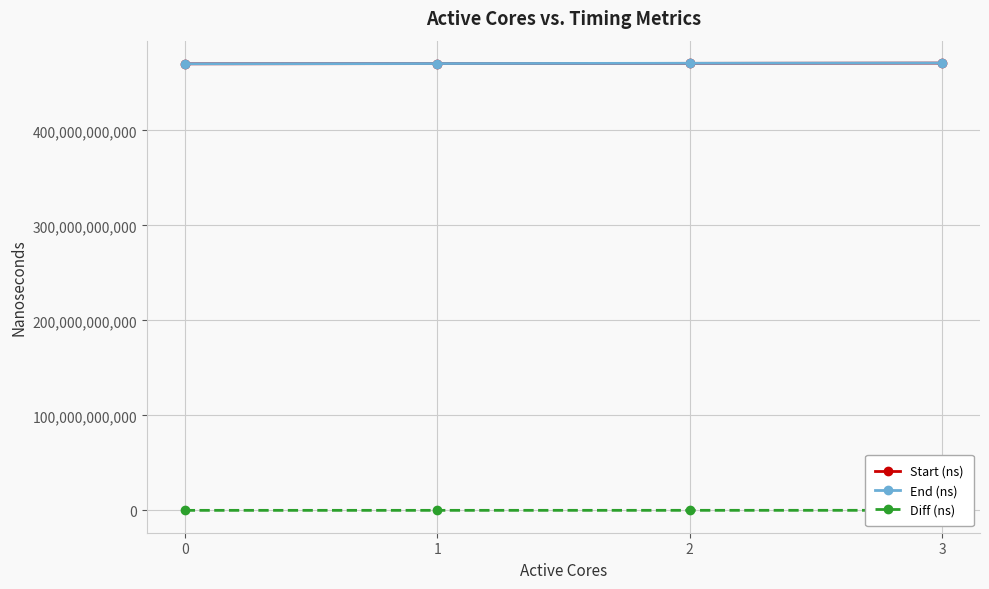

What is the value of the Start (ns) point at the 4th from the left?

470889990801